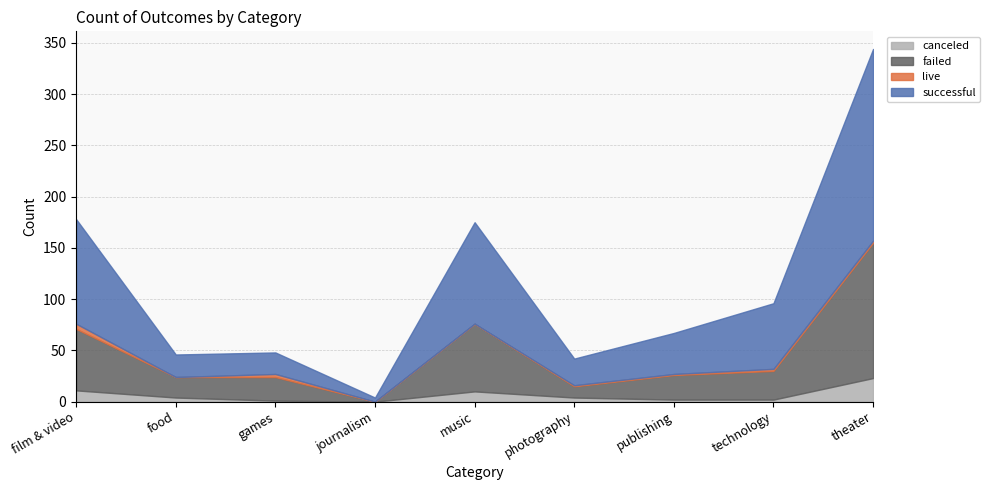

Which has a higher value, music or film & video?

film & video